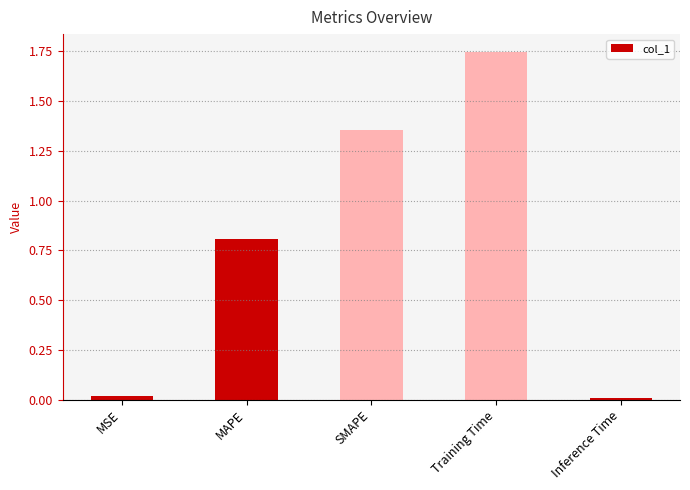

Count the number of data series in this chart.

1